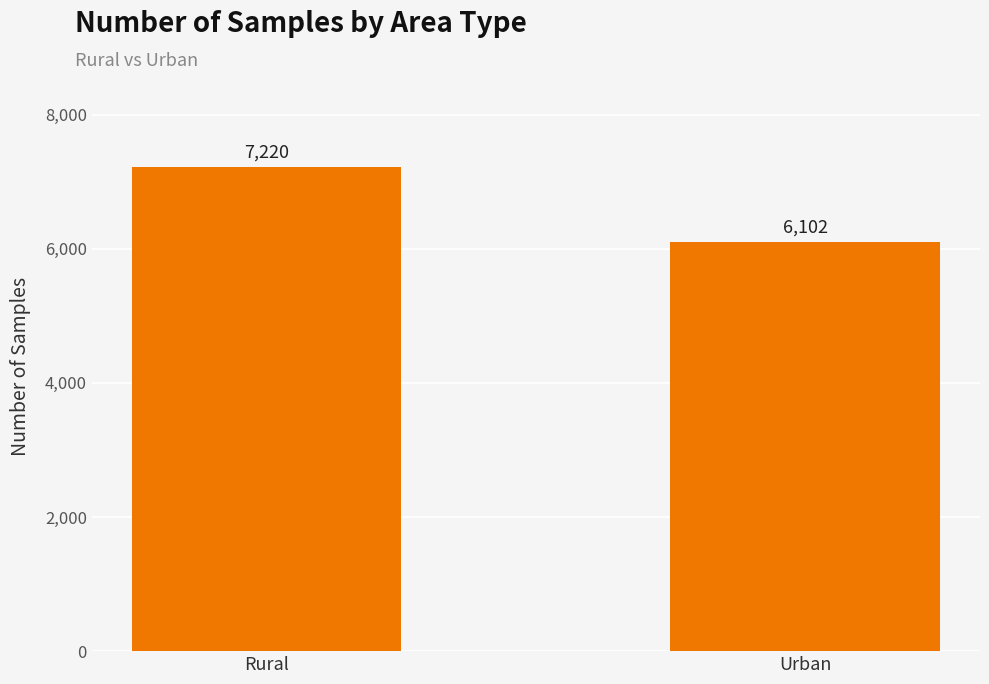

Are the bars horizontal?

No